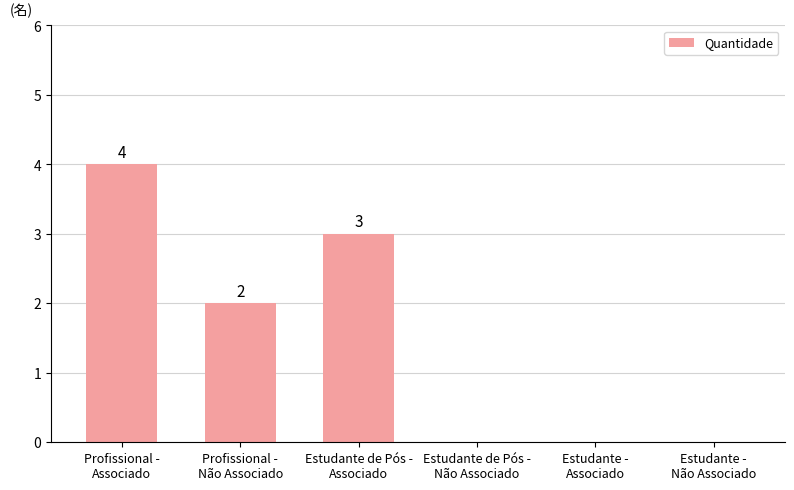

What is the change in value from Profissional -
Não Associado to Estudante -
Associado?

-2